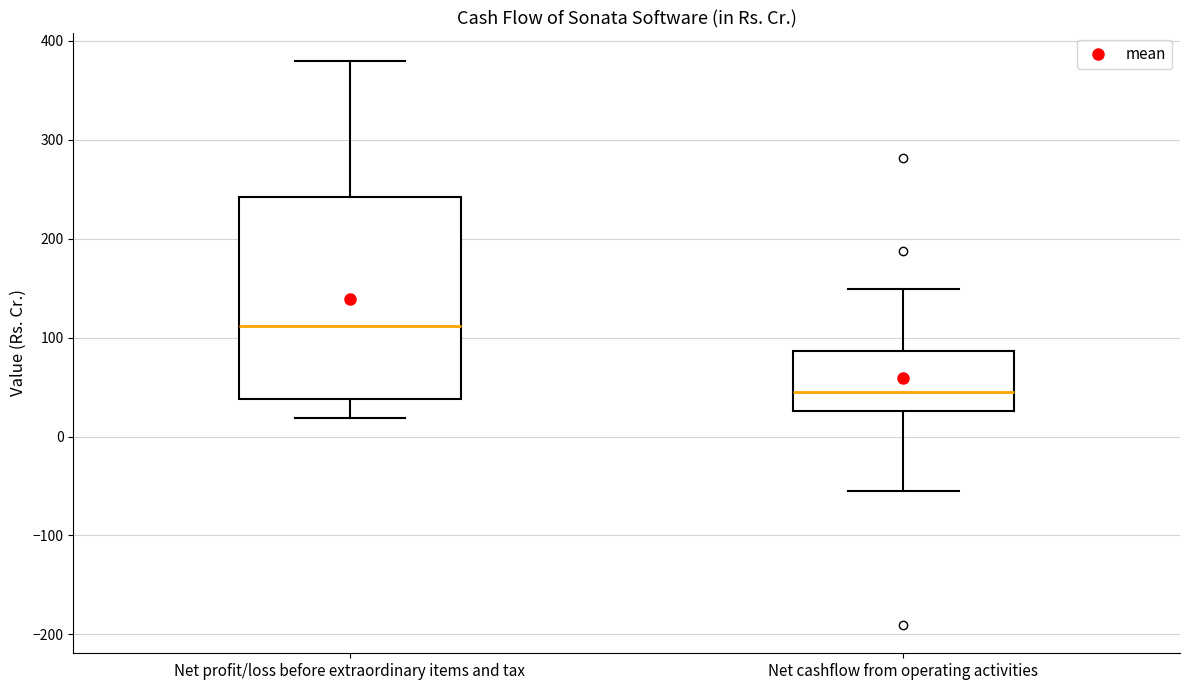

Which box is the tallest, from its lower edge to its upper edge?

Net profit/loss before extraordinary items and tax